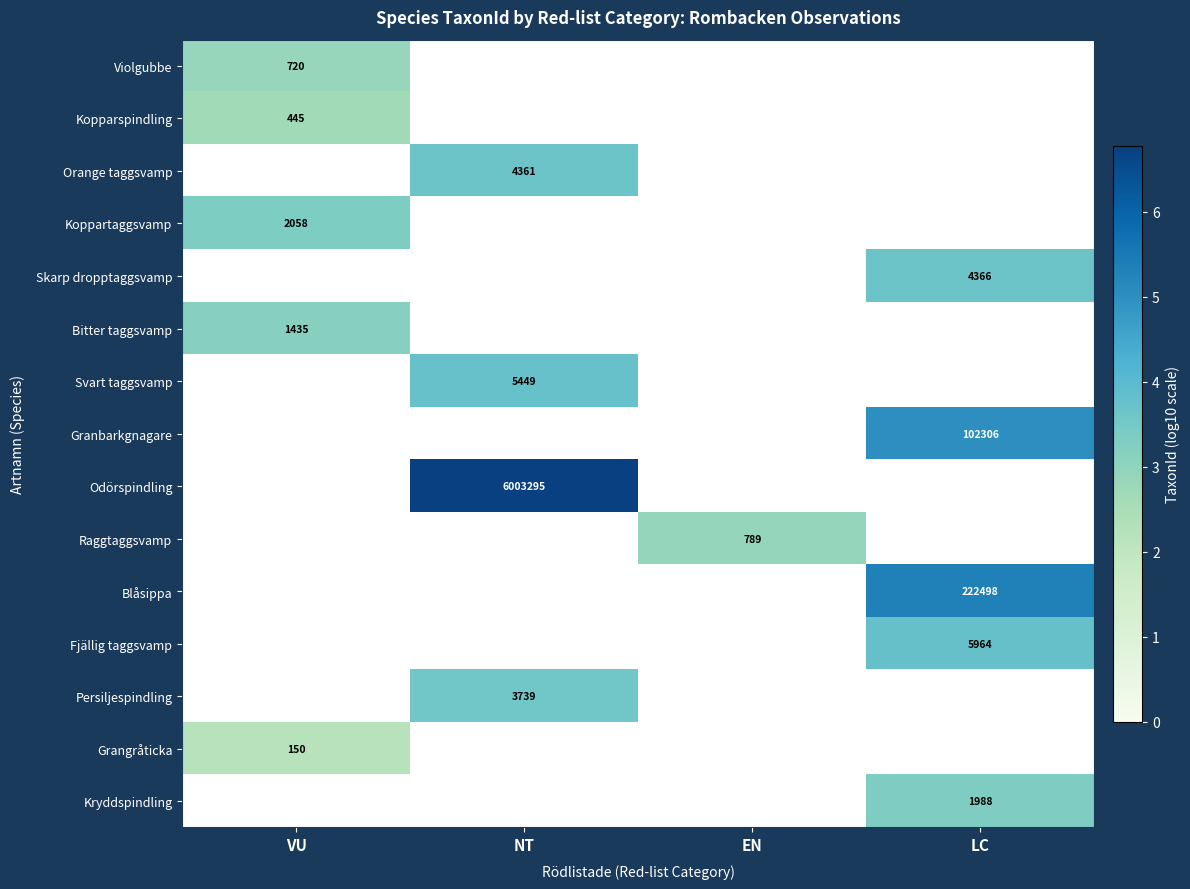

What is the maximum value shown in the chart?

6.8